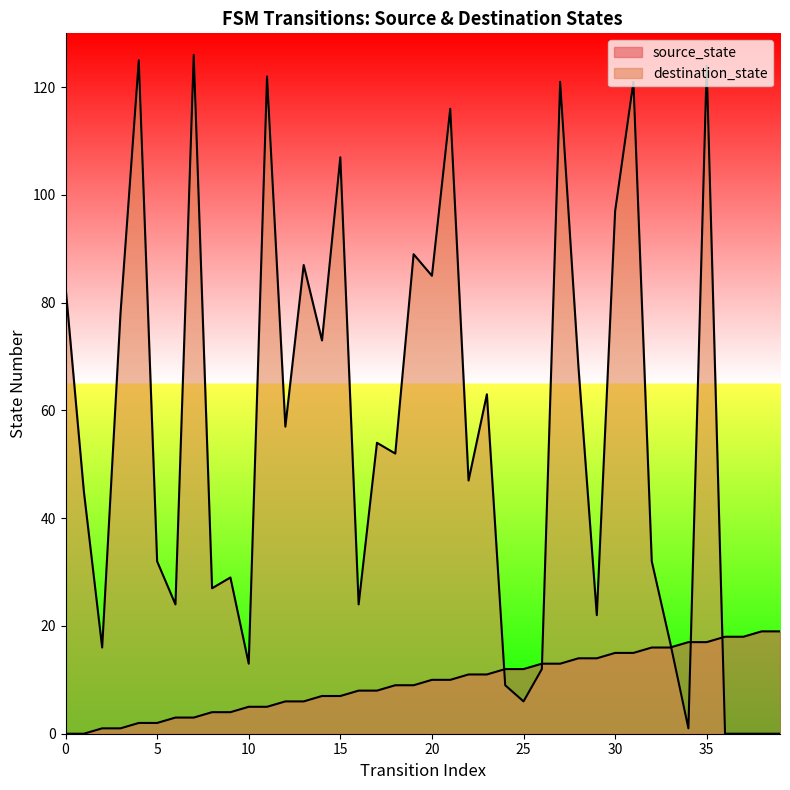

In destination_state, how many points are lower than both neighbors (excluding endpoints)?

13